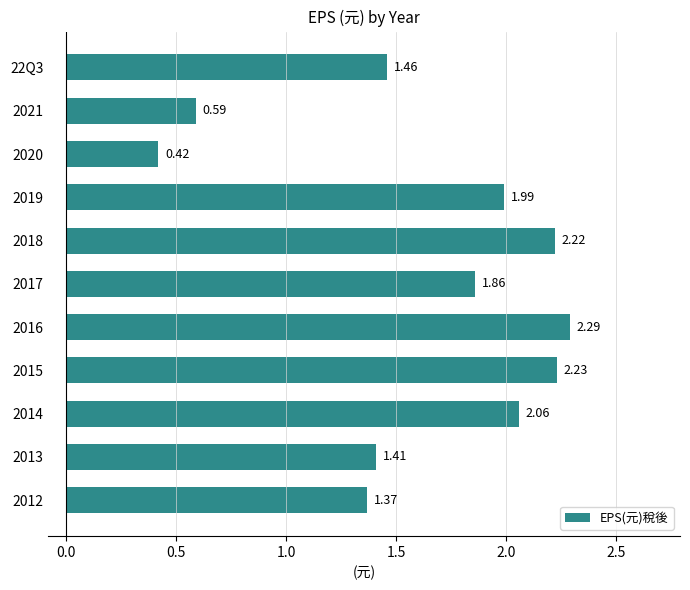

Between 2012 and 2015, which is larger?

2015